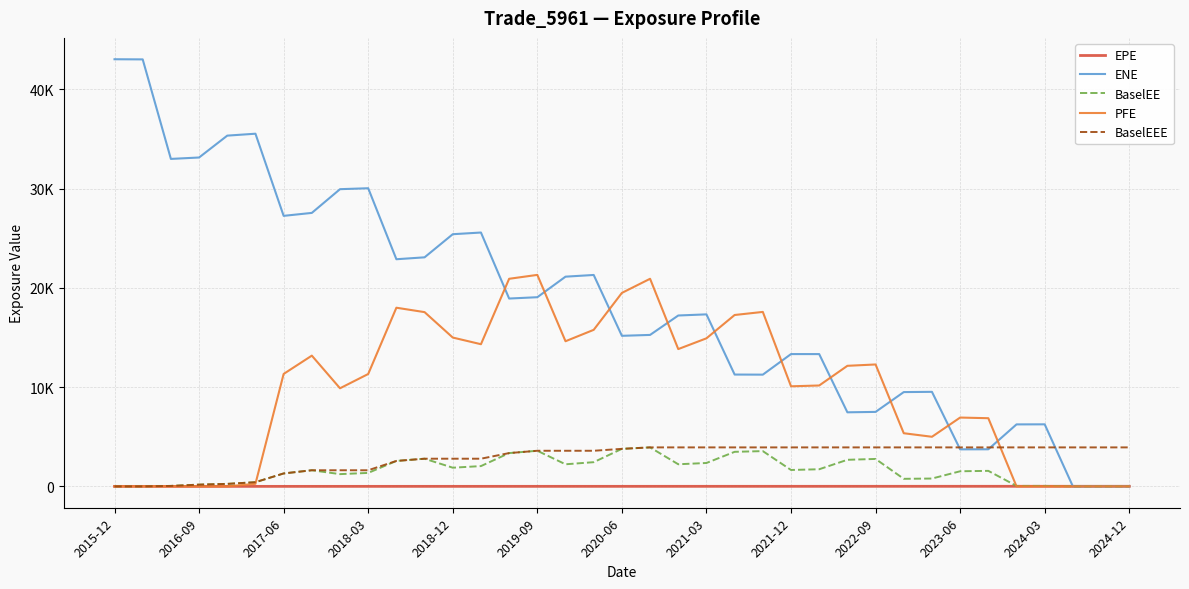

Is this an area chart (filled region under the line)?

No